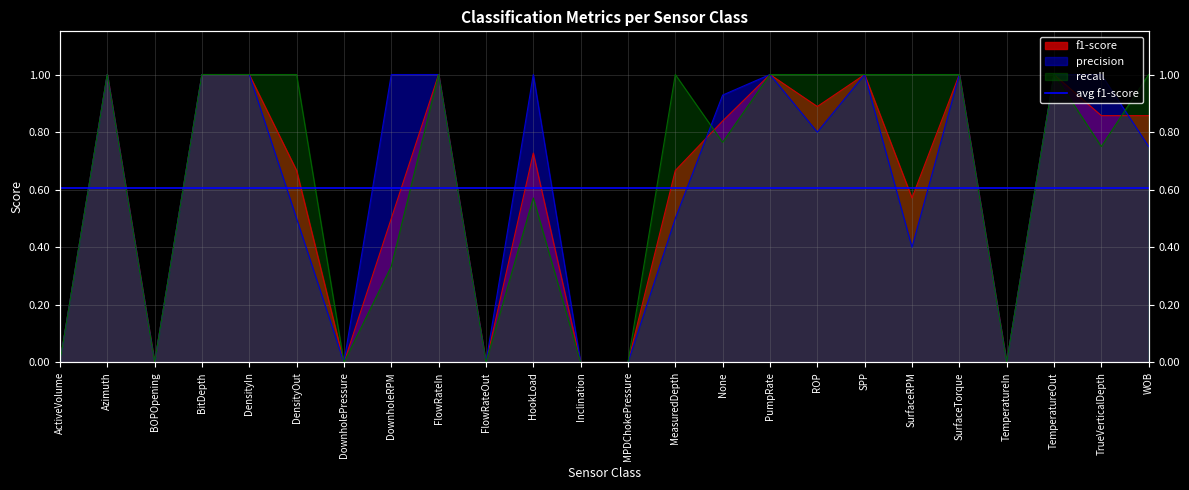

Count the recall values in the range 0 to 1.

24